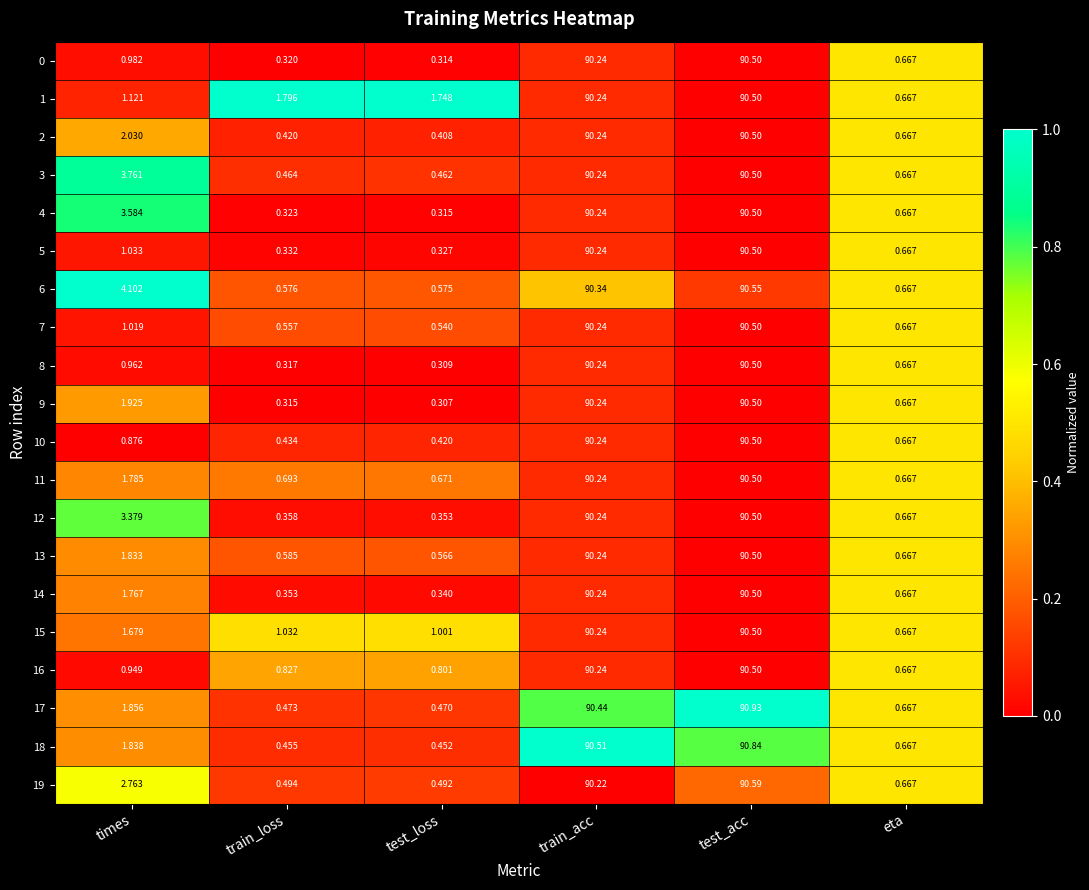

Which category has the highest value across all series?

test_acc